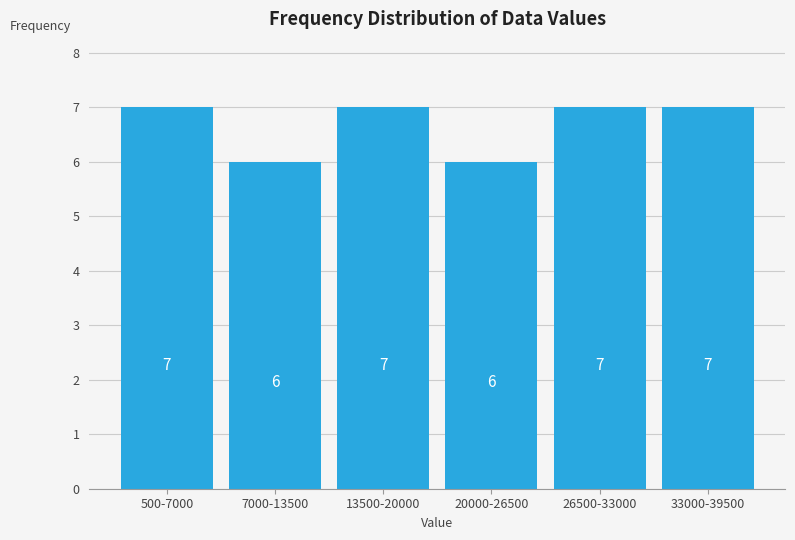

Reading left to right, transcribe all the data shown in this chart.

500-7000=7	7000-13500=6	13500-20000=7	20000-26500=6	26500-33000=7	33000-39500=7